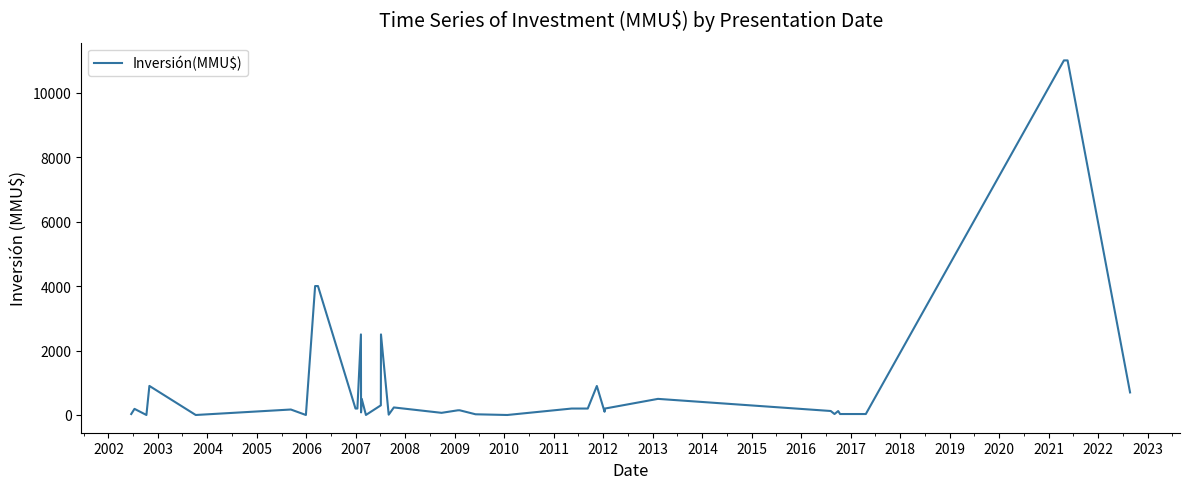

How many points are higher than both their immediate neighbors (excluding endpoints)?

11